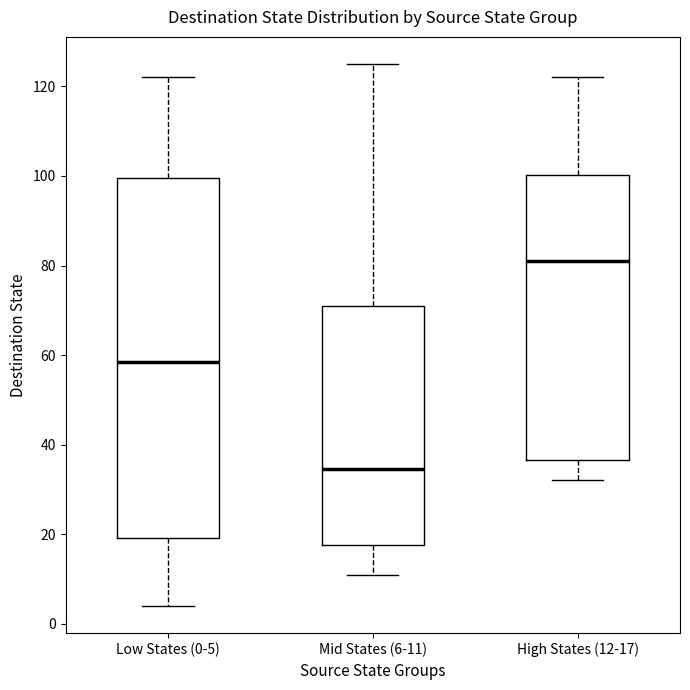

Reading left to right, transcribe this box plot: for each box, give where its median line is, the range the box spans, and where its two whiskers end, as read against the y-axis. The values are not printed on the chart, so give them approximately, as read against the axis.

Low States (0-5): median 58, box 20 to 100, whiskers 4 to 122
Mid States (6-11): median 34, box 18 to 72, whiskers 12 to 126
High States (12-17): median 82, box 36 to 100, whiskers 32 to 122